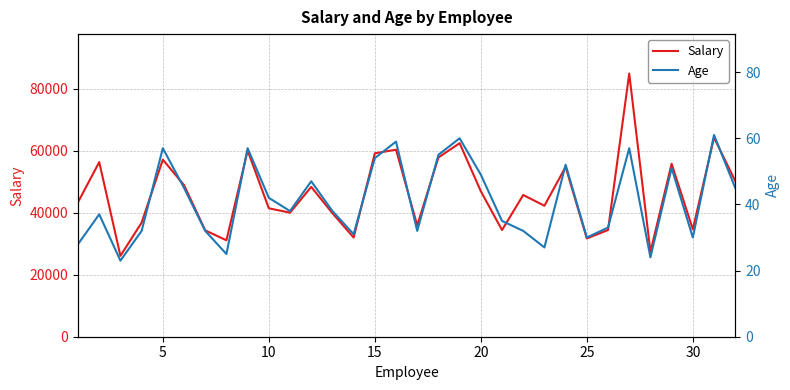

What is the minimum value for Salary?

26086